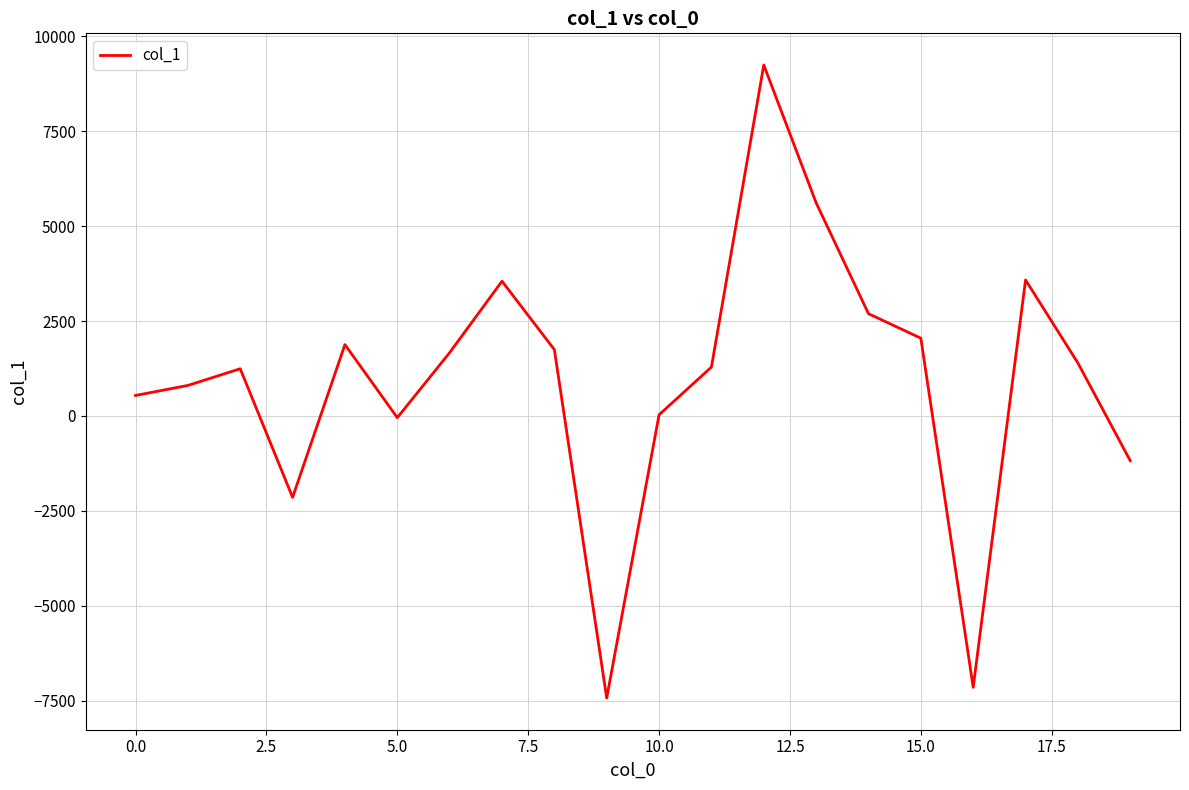

What is the difference between the maximum and minimum values?

16670.0